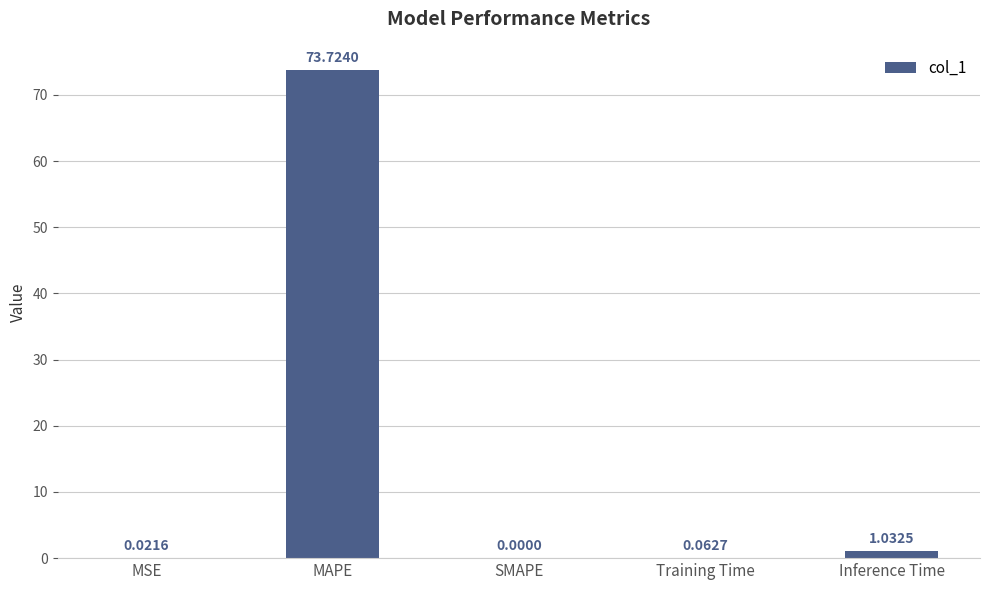

Are the bars horizontal?

No